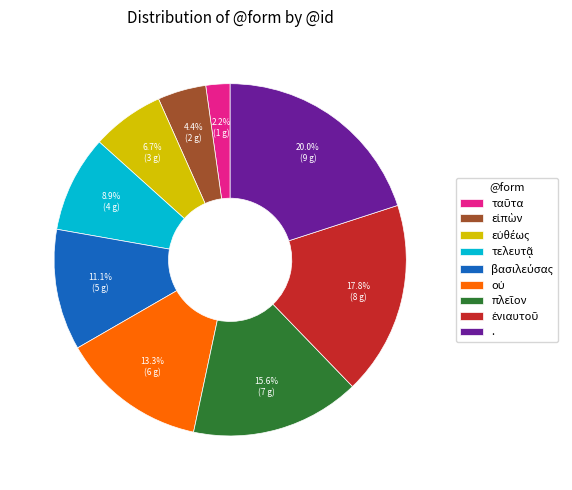

Which slice is the largest?

.